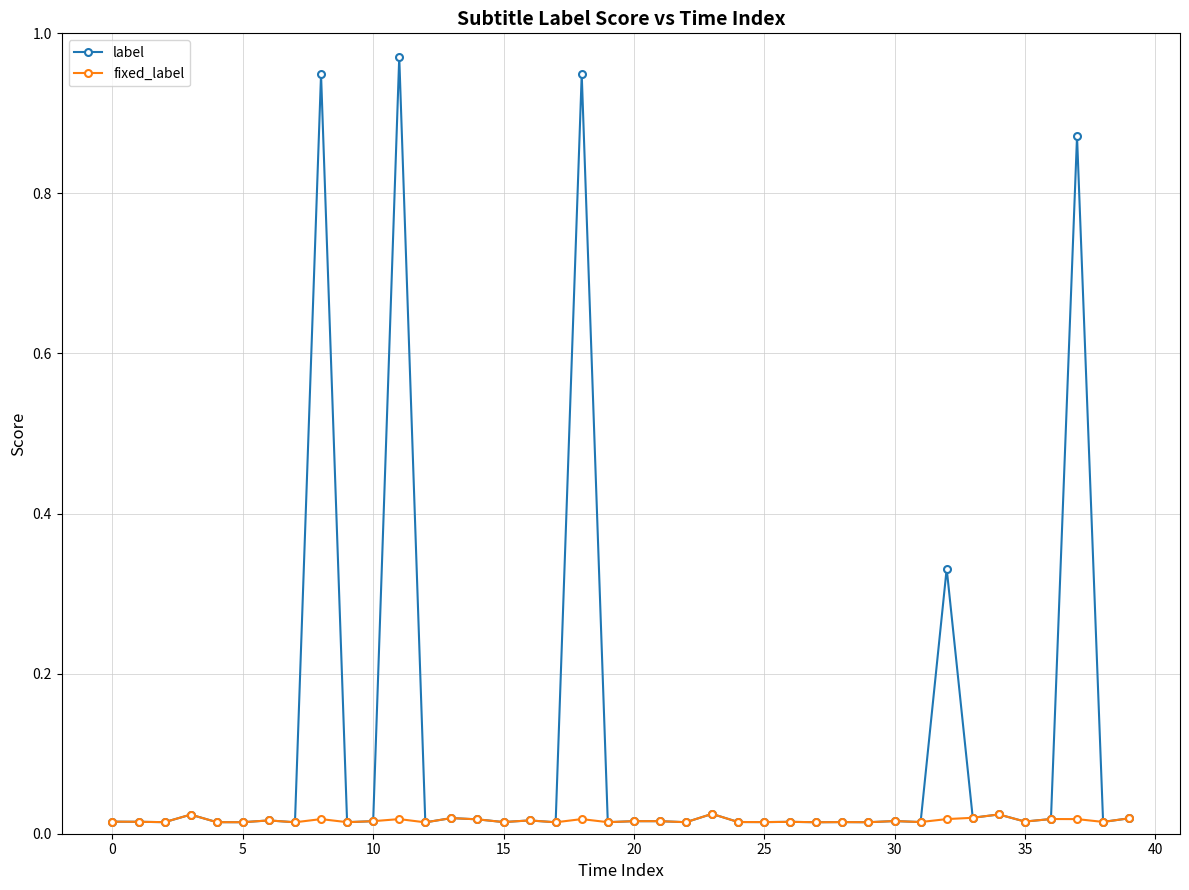

Which series has the largest total across all categories?

label